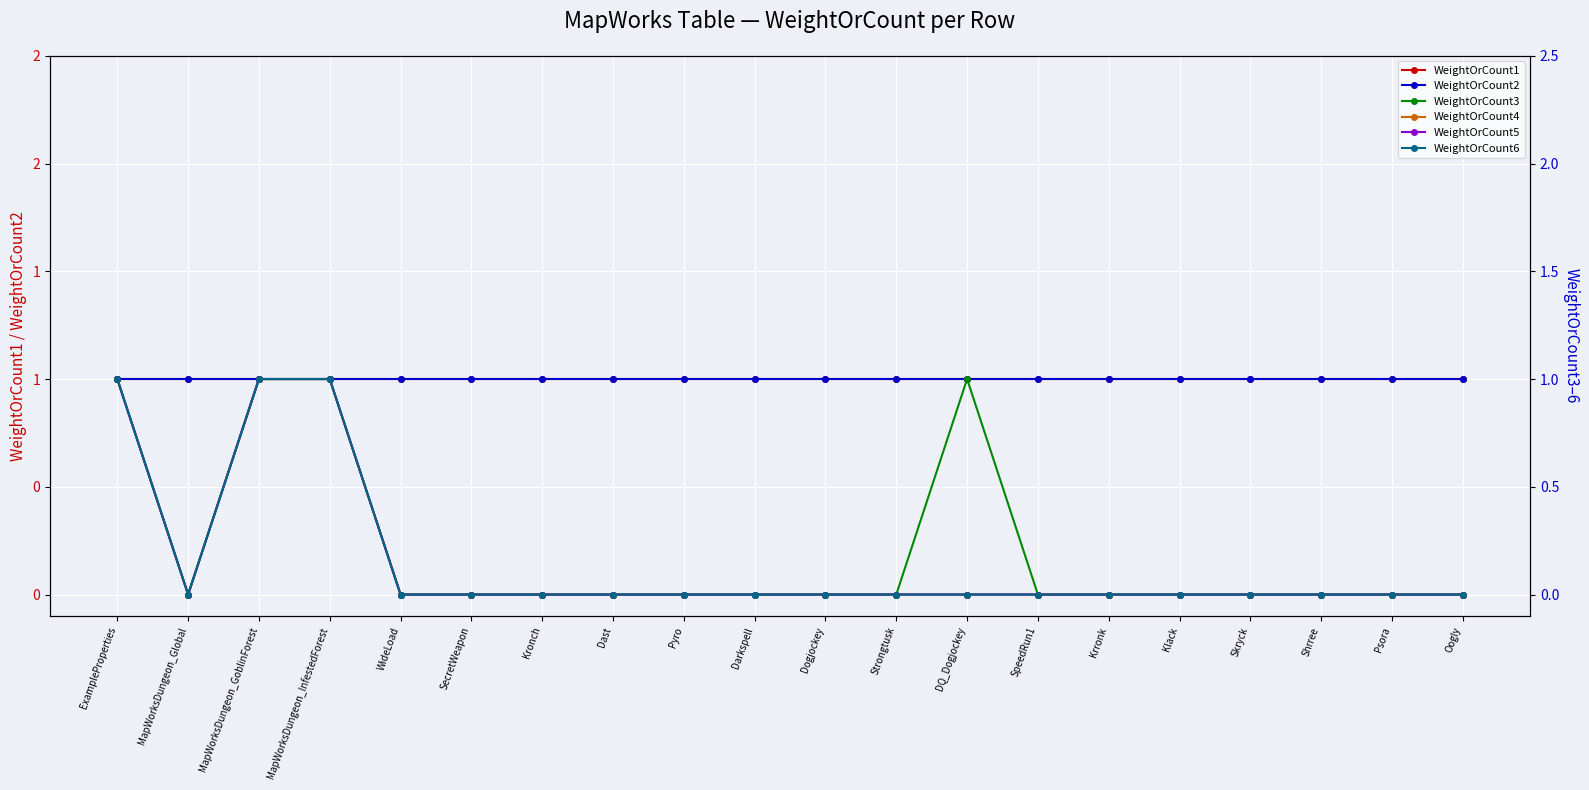

What is the total value across all series at Skryck?

2